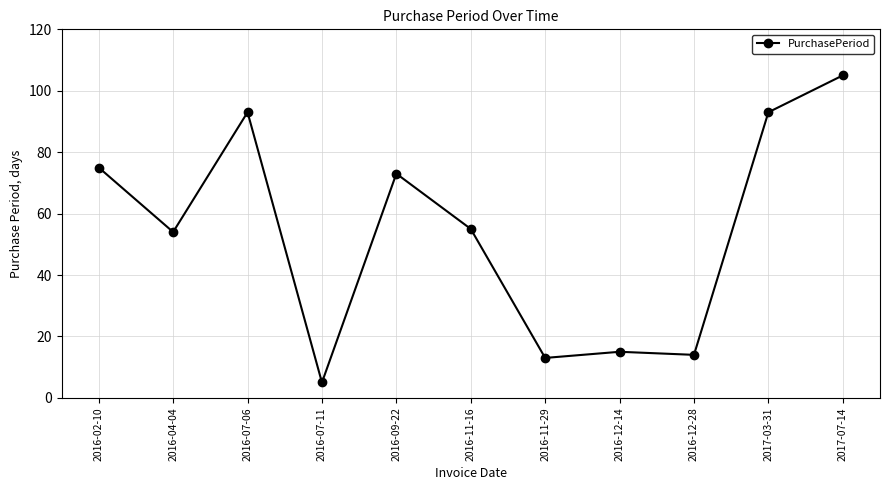

Reading left to right, extract all data points from this chart.

75	54	93	5	73	55	13	15	14	93	105